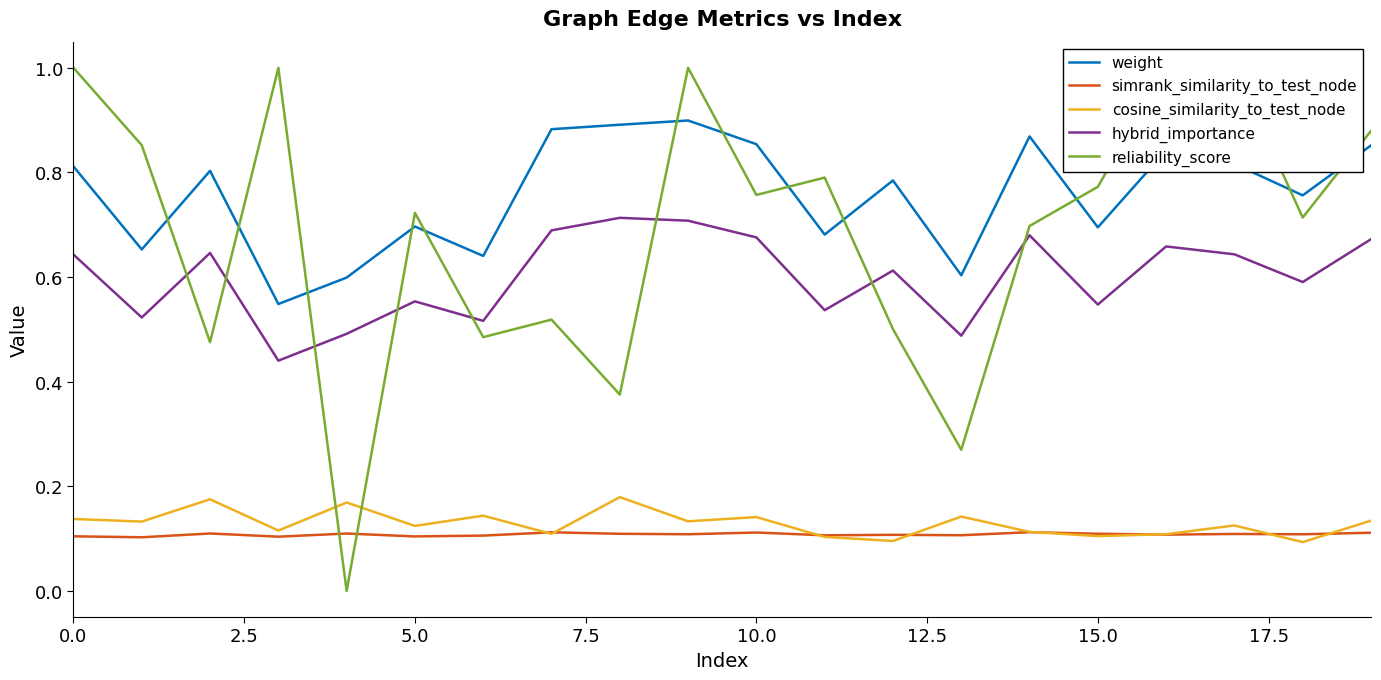

Which series has the largest range (max minus min)?

reliability_score